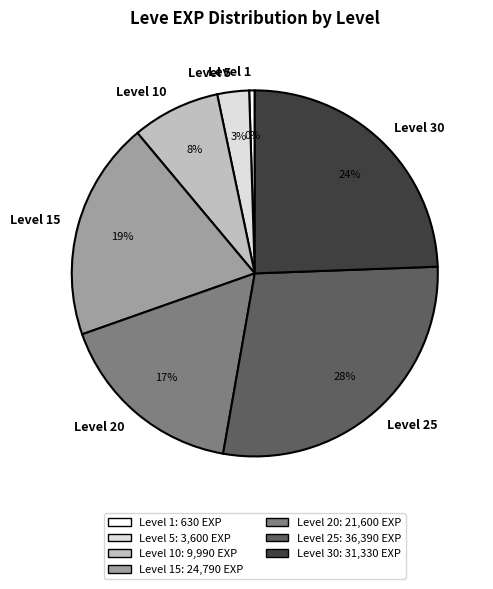

What percentage is the Level 10 slice, to the nearest percent?

8%